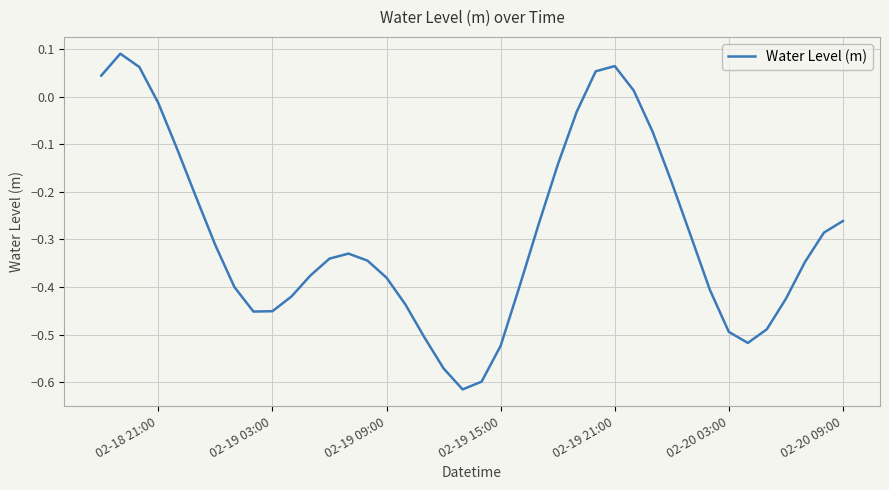

How many points are lower than both their immediate neighbors (excluding endpoints)?

3